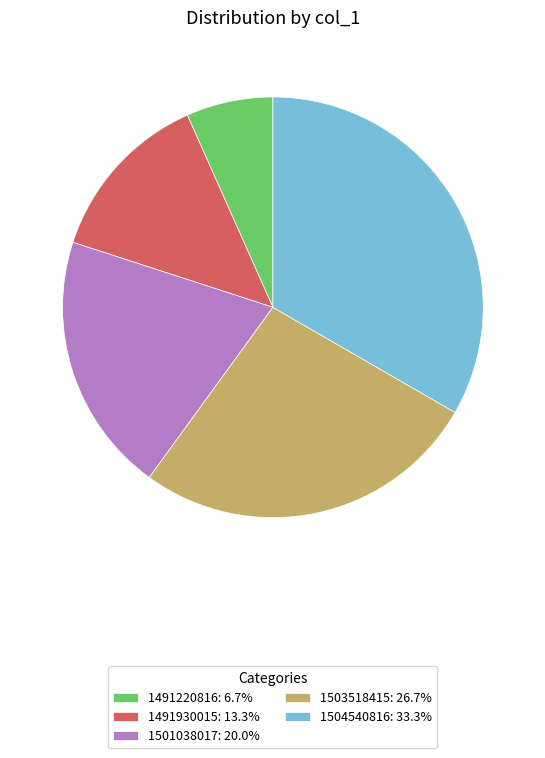

Approximately how many times larger is the value at 1501038017: 20.0% compared to 1503518415: 26.7%?

0.7